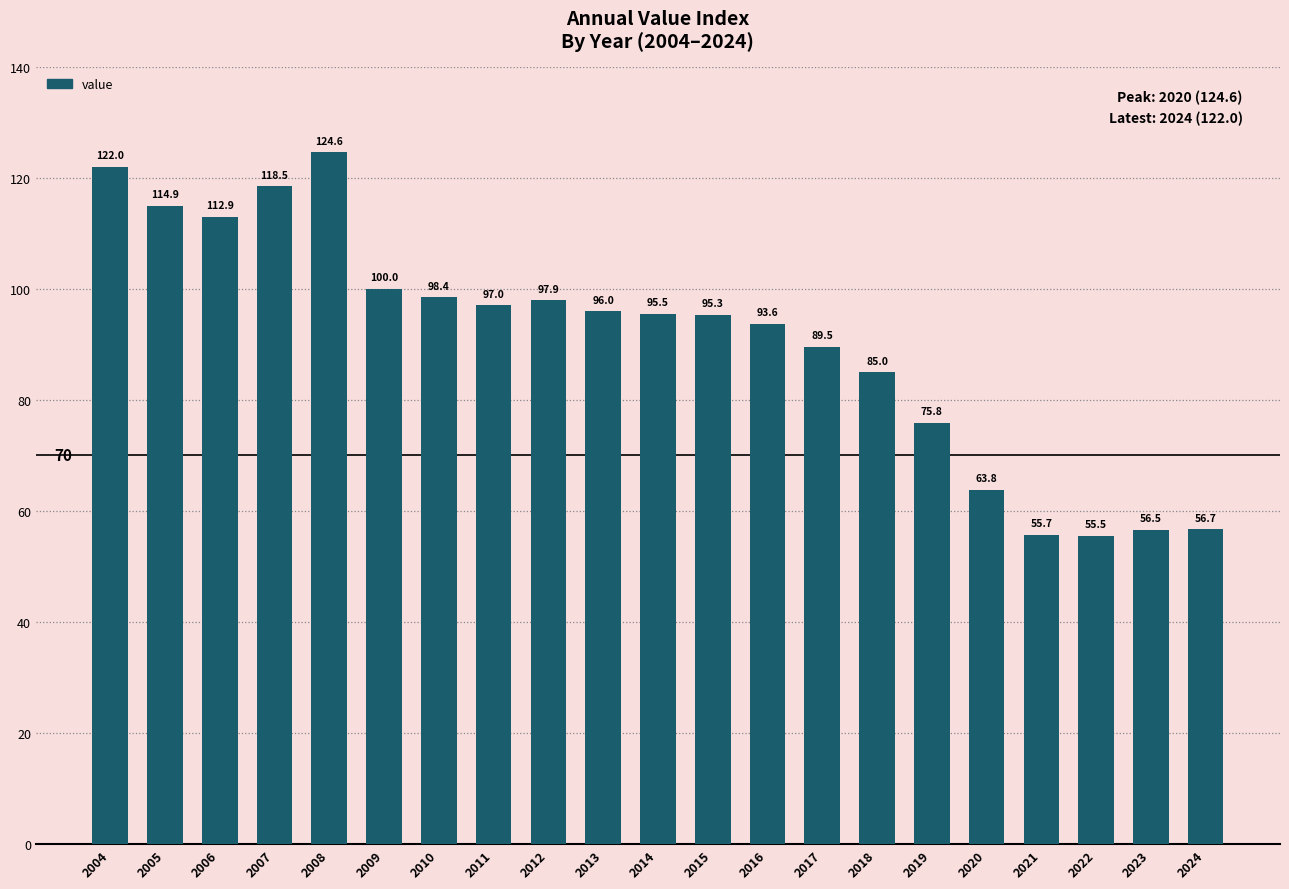

Does the chart contain any negative values?

No